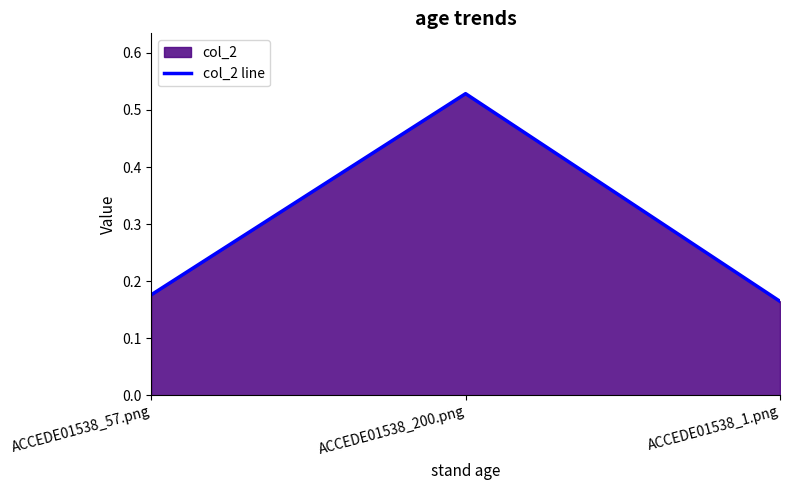

Which category has the highest value across all series?

ACCEDE01538_200.png